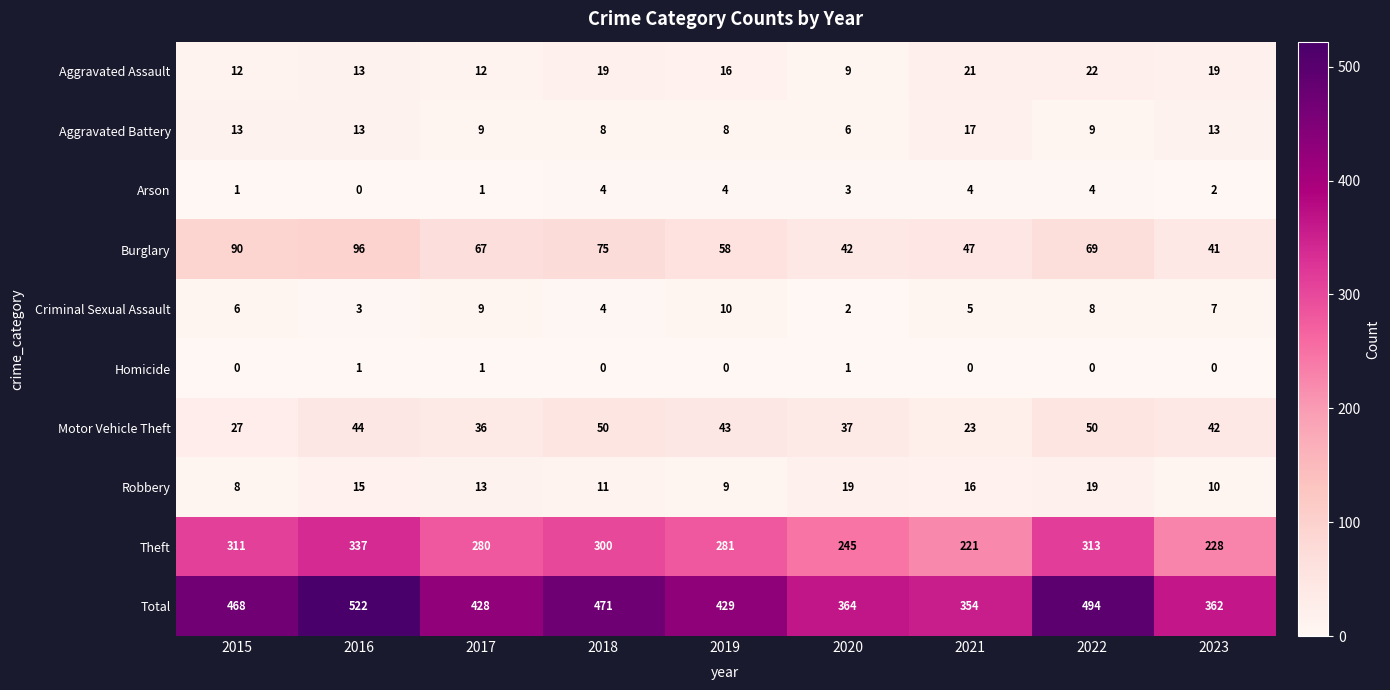

Where is Motor Vehicle Theft nearest to the value 36?

2017